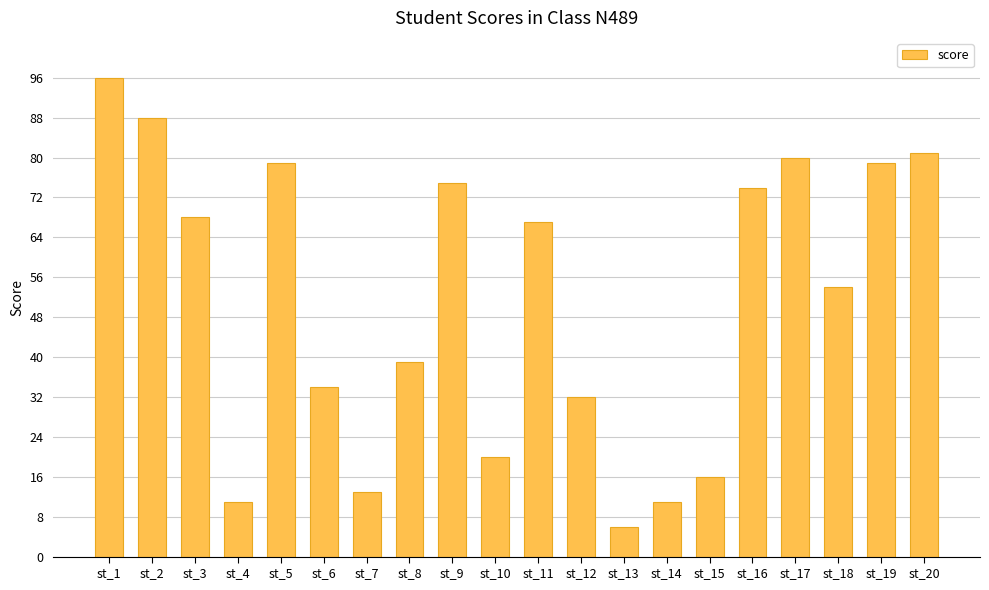

Which category has the lowest value across all series?

st_13